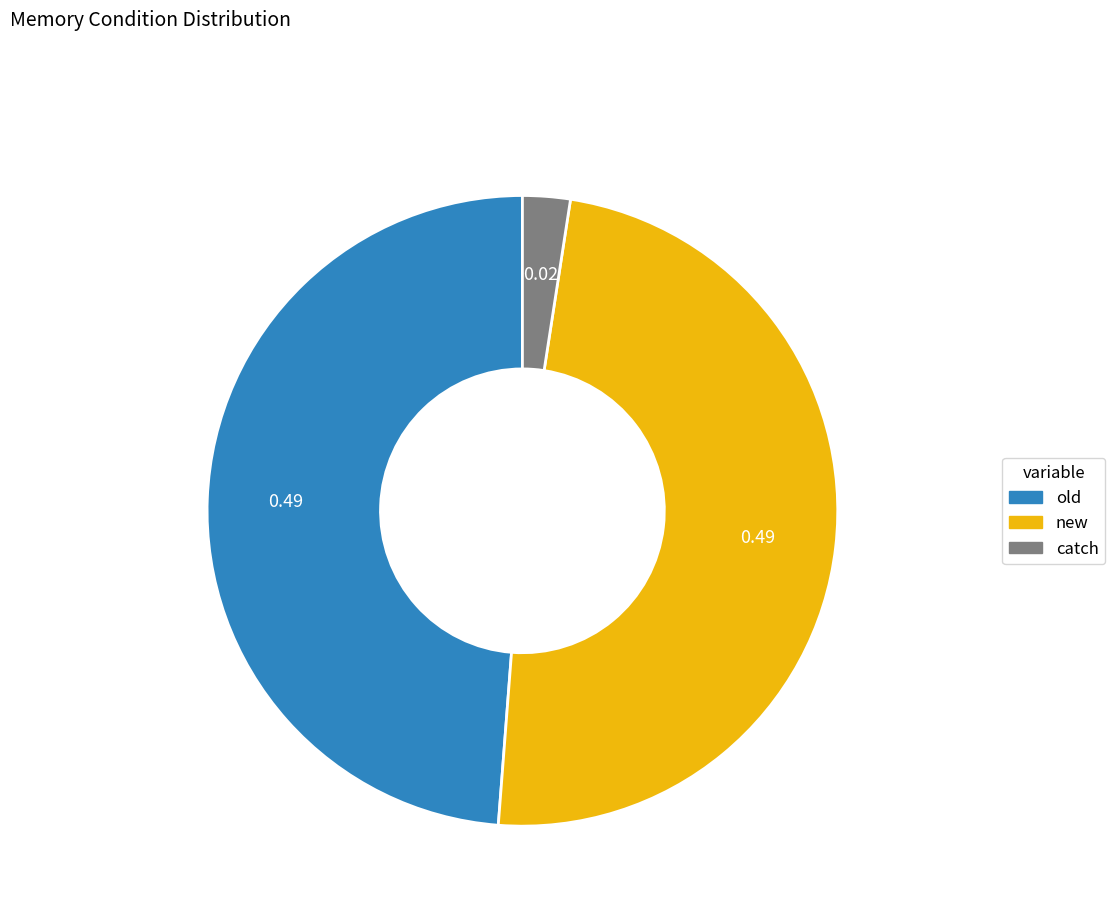

Combined, do catch and new account for over 50%?

Yes